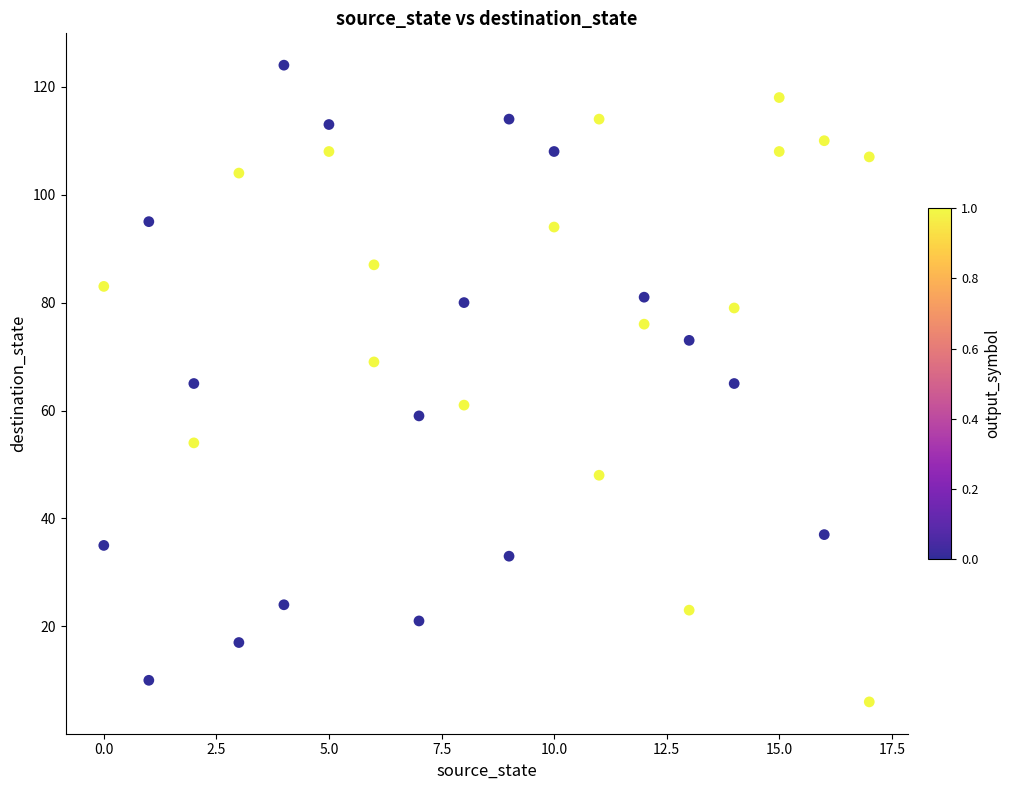

What is the range of X values (max minus min)?

17